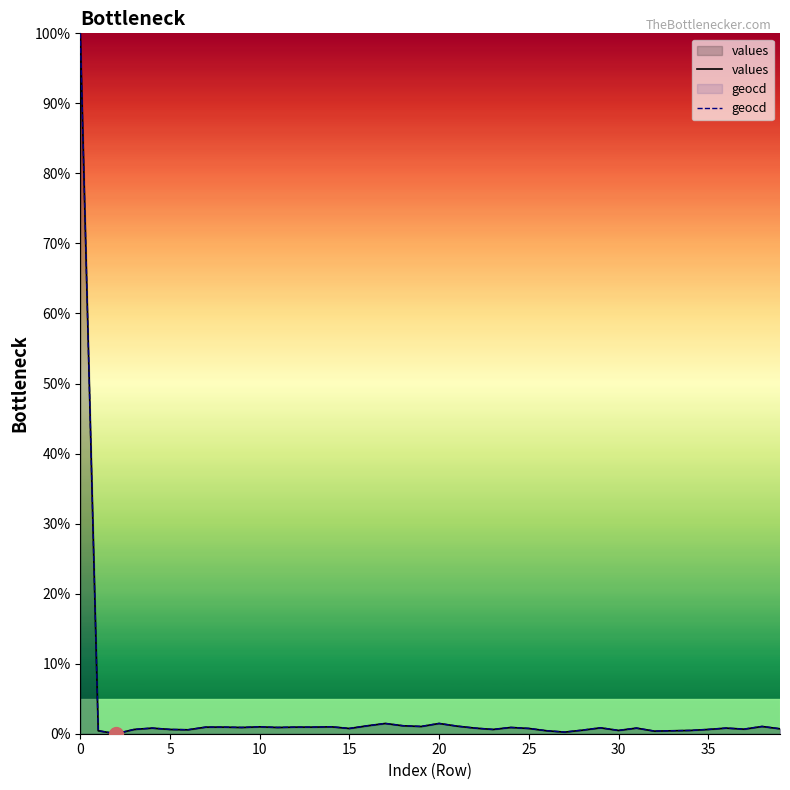

What is the value of the geocd point at the 4th from the left?

0.6